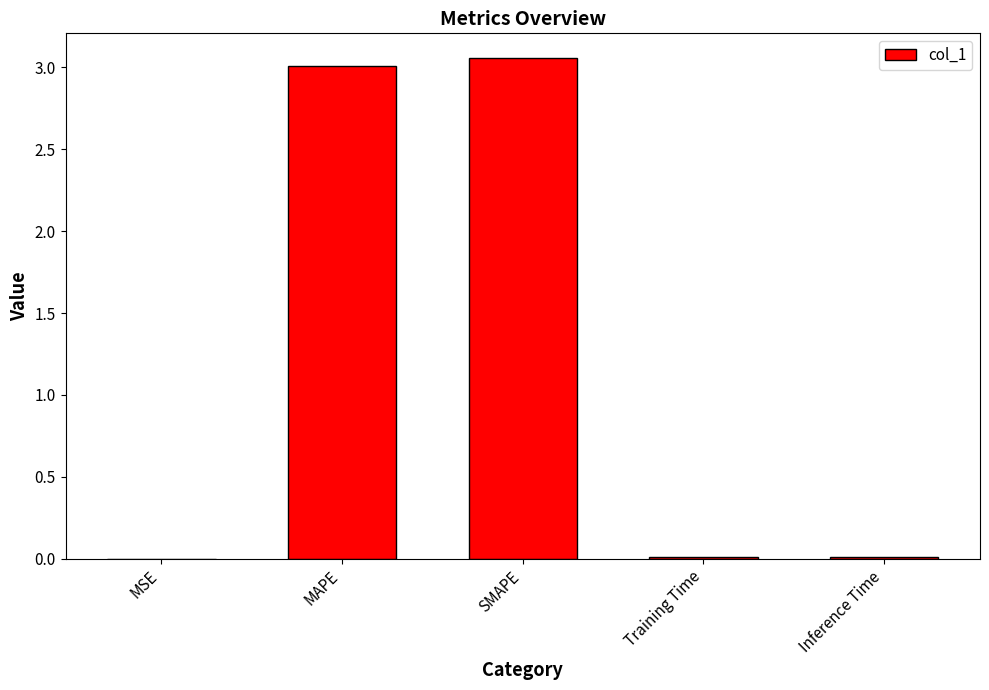

The value at Inference Time is 0.0. True or false?

True